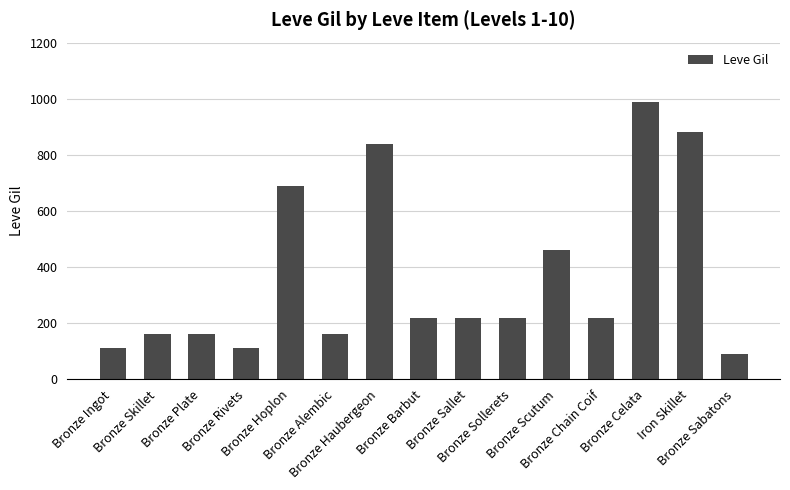

What is the difference between the values at Bronze Barbut and Bronze Haubergeon?

620